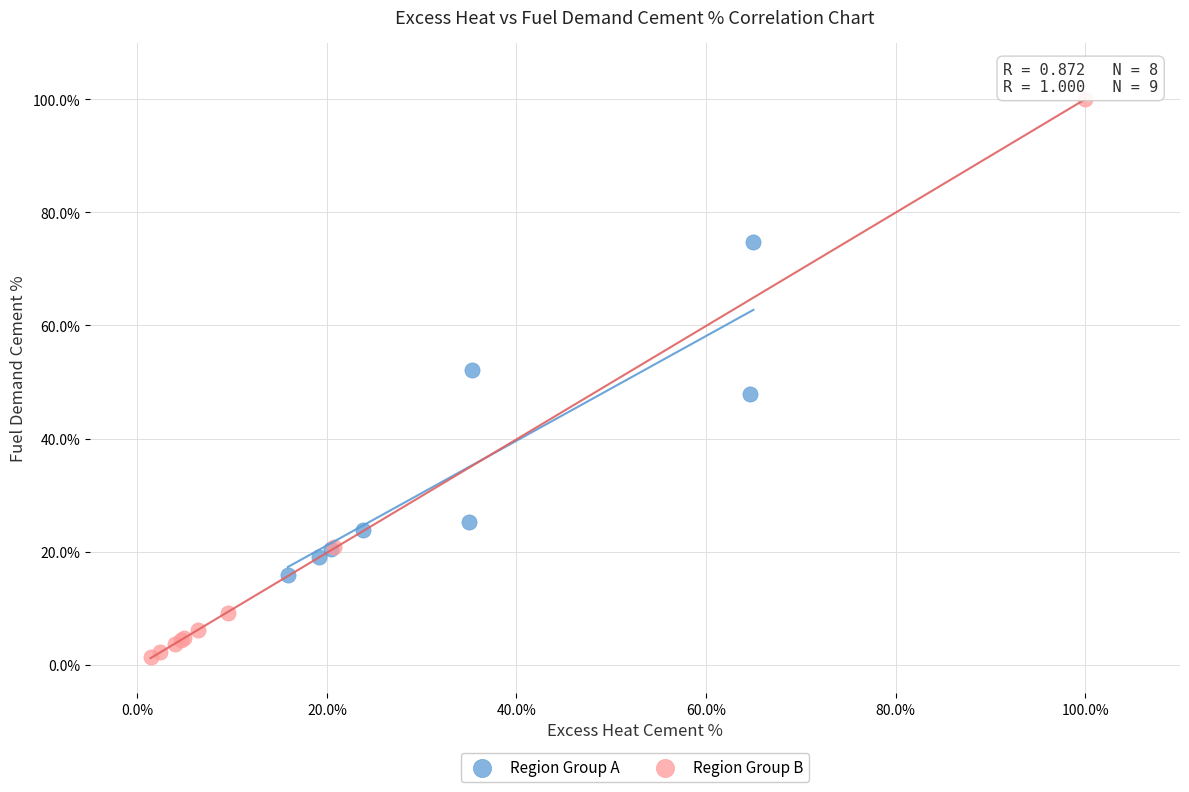

Which series reaches the minimum Y coordinate?

Region Group B